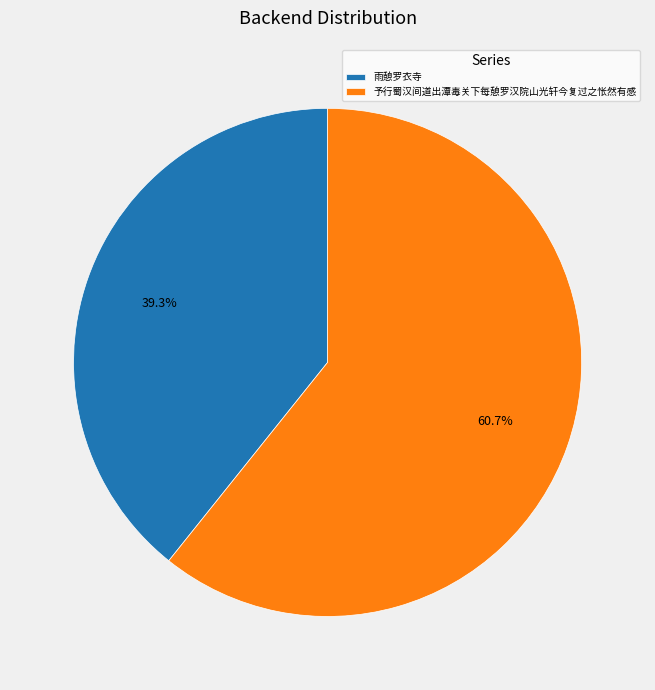

To the nearest percent, what is the combined percentage of 予行蜀汉间道出潭毒关下每憩罗汉院山光轩今复过之怅然有感 and 雨憩罗衣寺?

100%